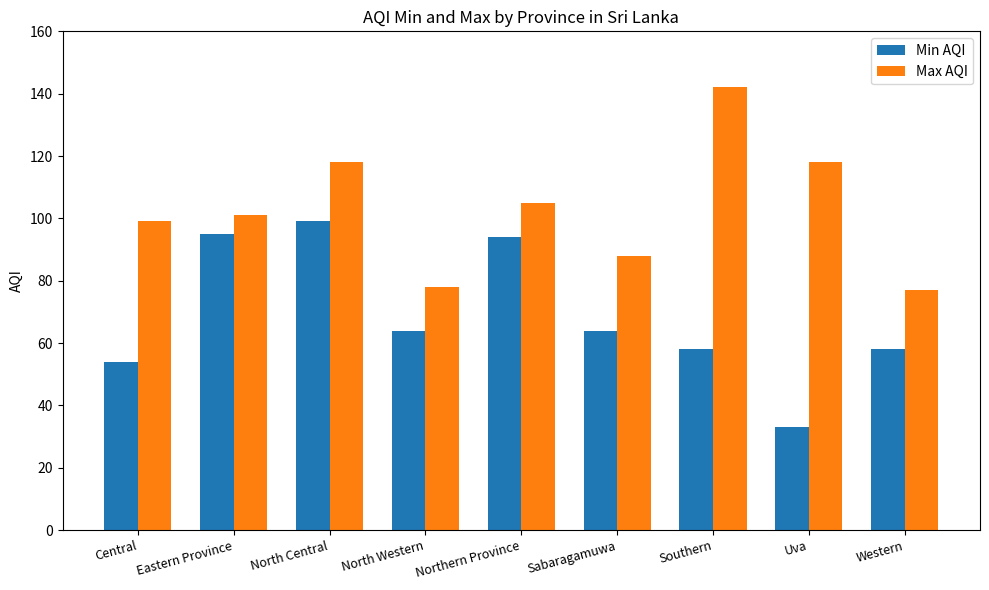

Which category has the highest value in the Min AQI series?

North Central